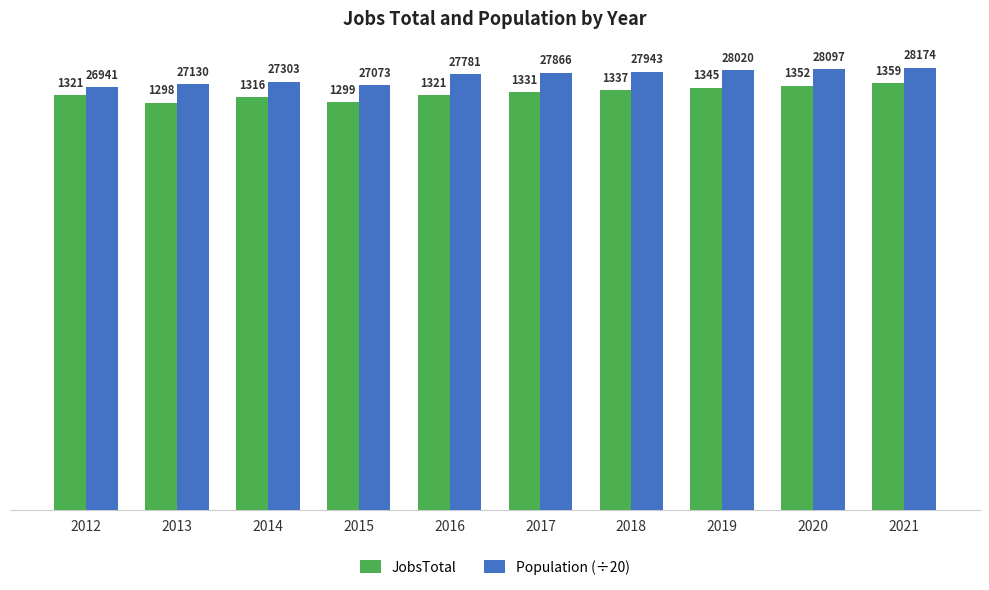

Reading right to left, list all the values displayed in this chart.

JobsTotal: 2021=1359	2020=1352	2019=1345	2018=1337	2017=1331	2016=1321	2015=1299	2014=1316	2013=1298	2012=1321
Population (÷20): 2021=1409	2020=1405	2019=1401	2018=1397	2017=1393	2016=1389	2015=1354	2014=1365	2013=1356	2012=1347